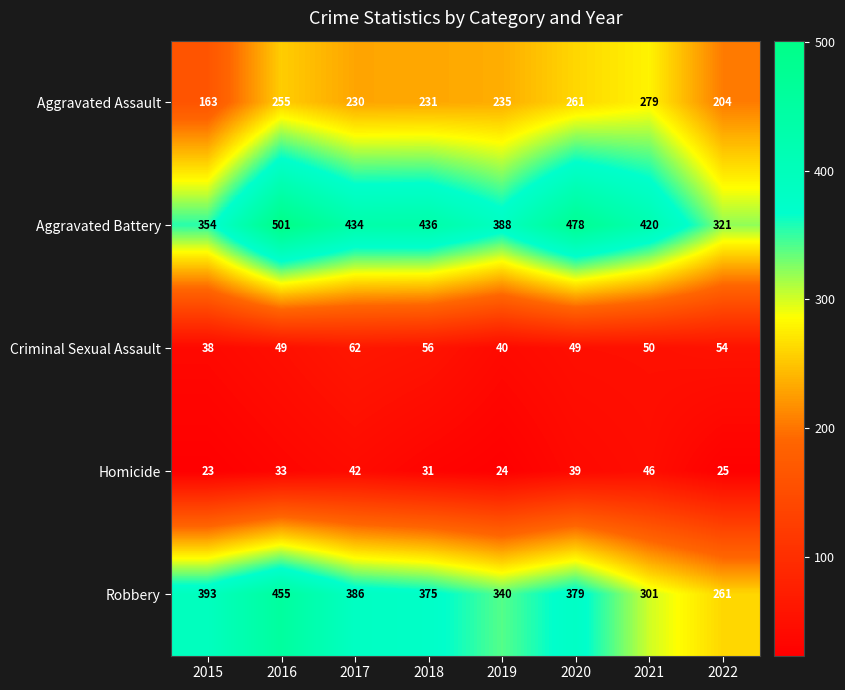

What is the difference between the Aggravated Assault values at 2020 and 2018?

30